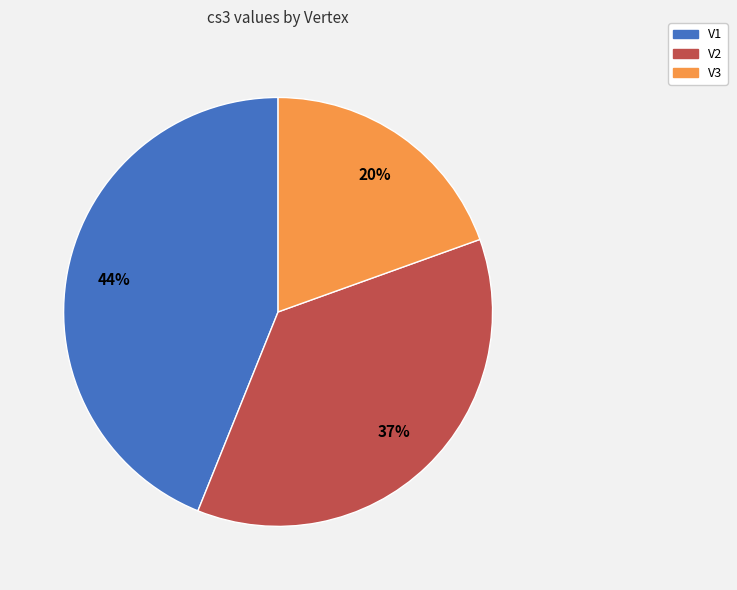

To the nearest percent, what portion does V2 represent?

37%